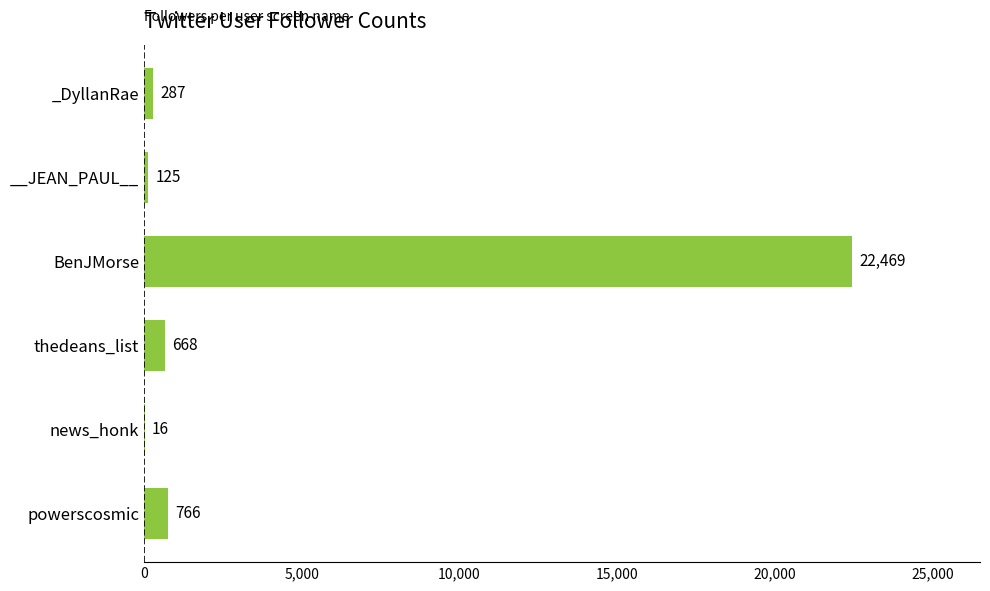

What is the sum of the values at powerscosmic and __JEAN_PAUL__?

891